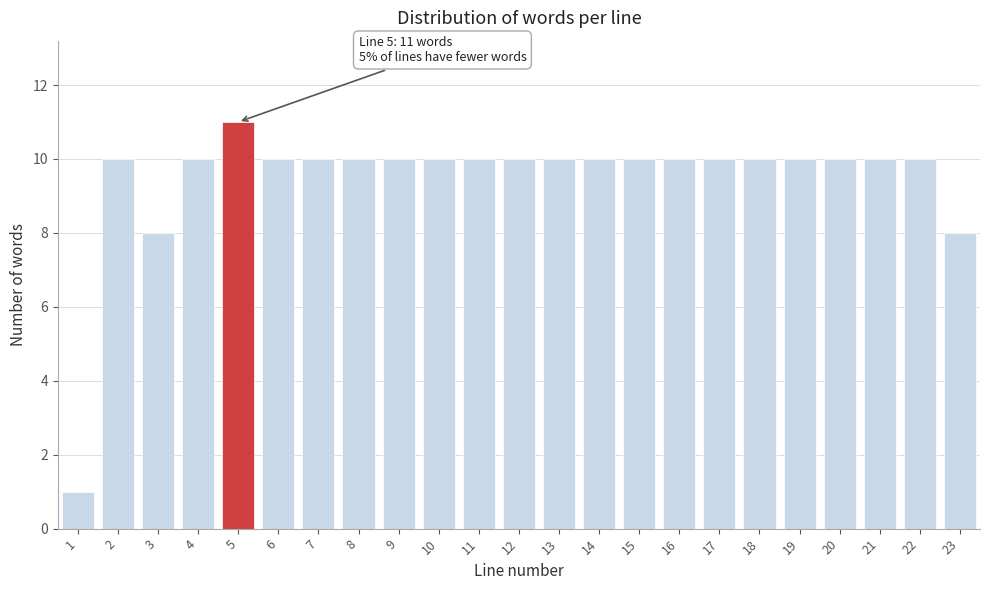

Reading left to right, extract all data points from this chart.

1	10	8	10	11	10	10	10	10	10	10	10	10	10	10	10	10	10	10	10	10	10	8